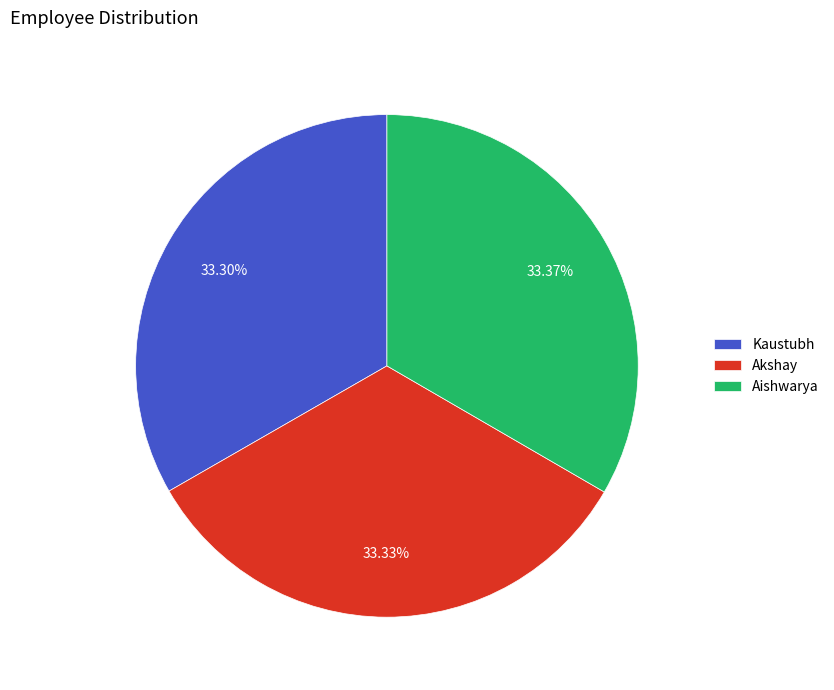

Do Kaustubh and Akshay together represent more than half of the pie?

Yes